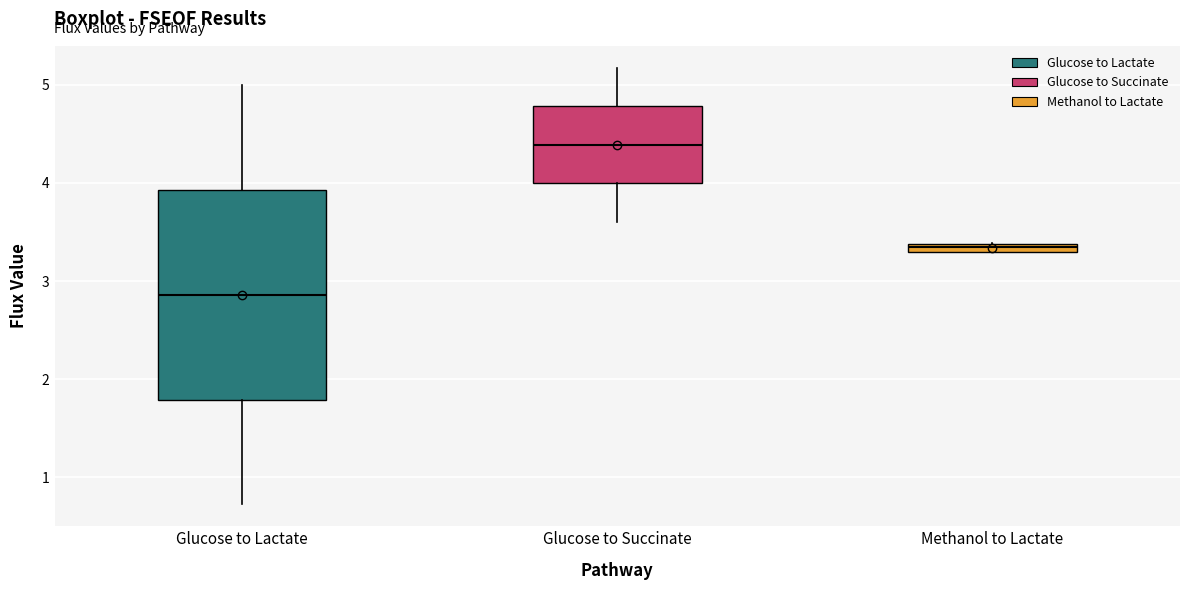

Comparing the boxes themselves (not the whiskers), which one is the tallest?

Glucose to Lactate